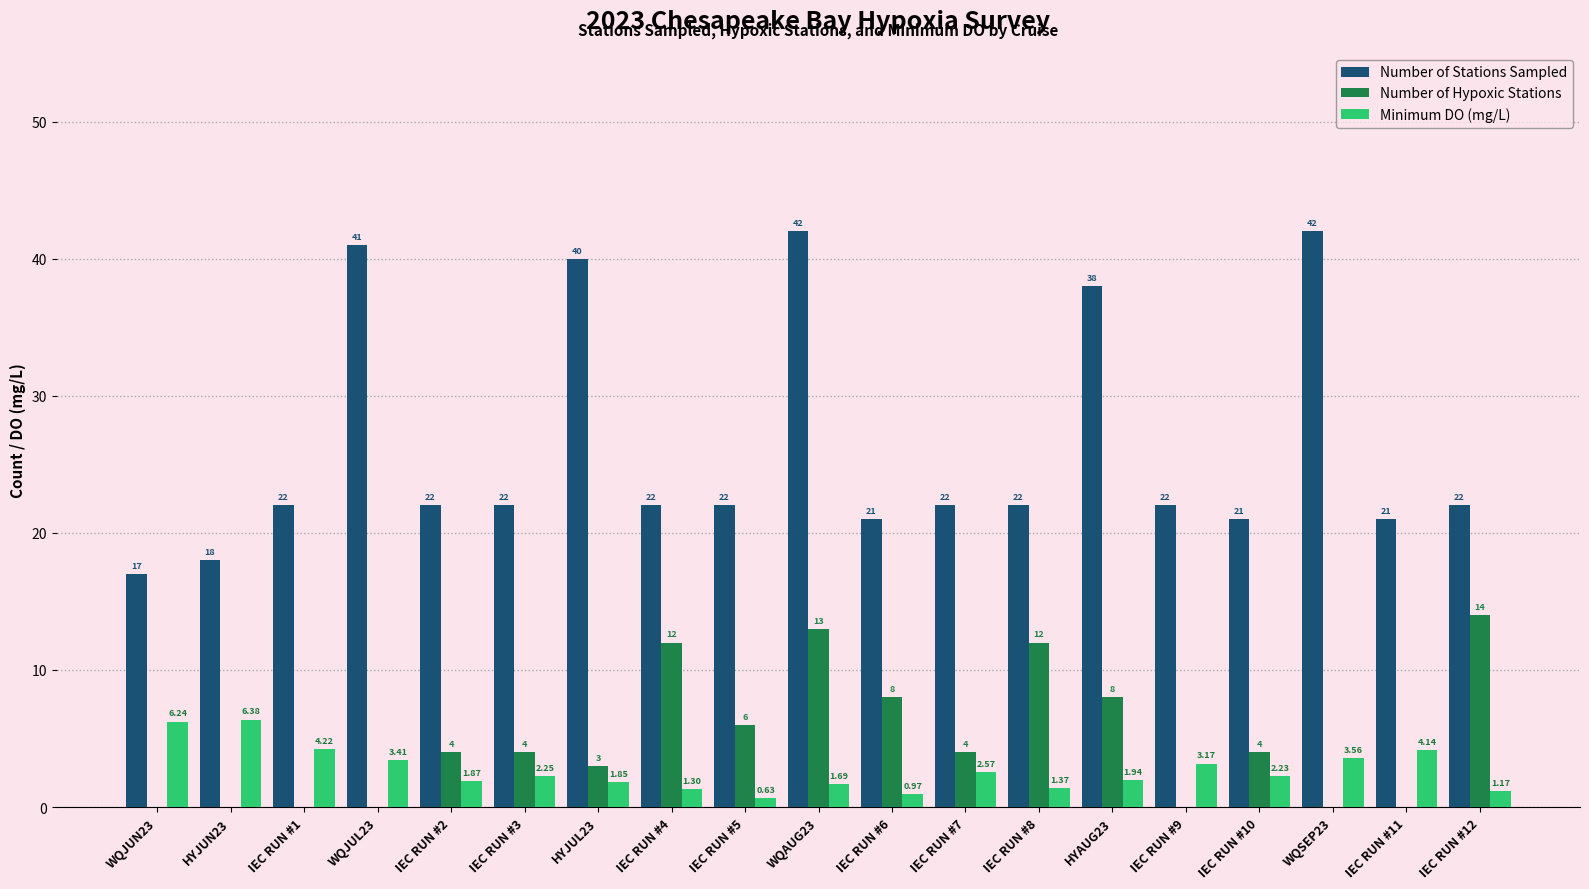

At which category is the sum across all series the highest?

WQAUG23